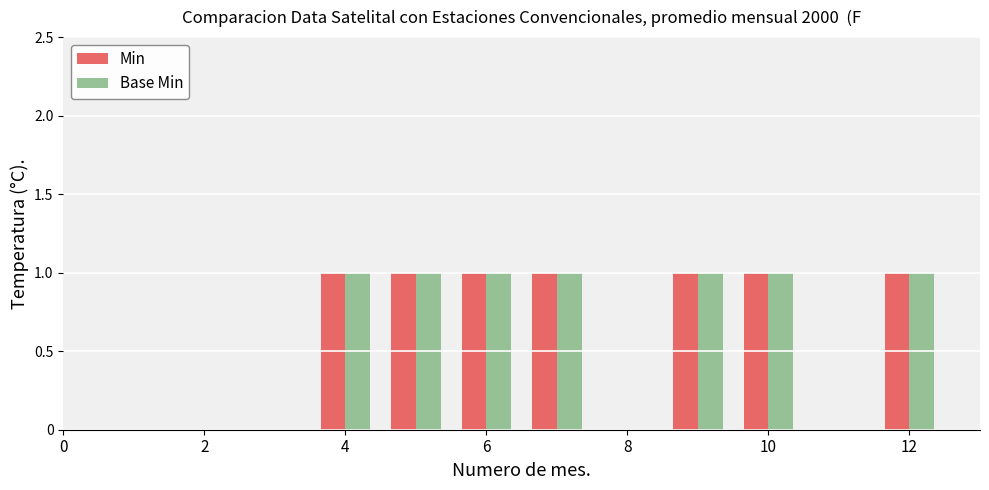

Reading left to right, list all the values displayed in this chart.

Min: 0	0	0	1	1	1	1	0	1	1	0	1
Base Min: 0	0	0	1	1	1	1	0	1	1	0	1